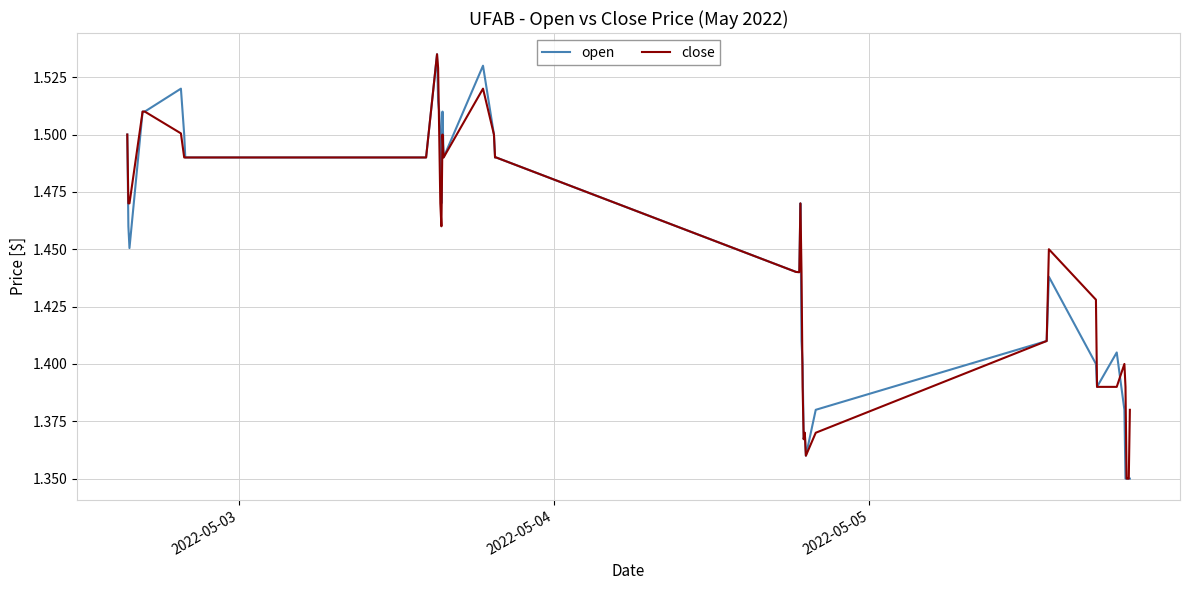

What is the value of the open point at the 39th from the left?

1.4